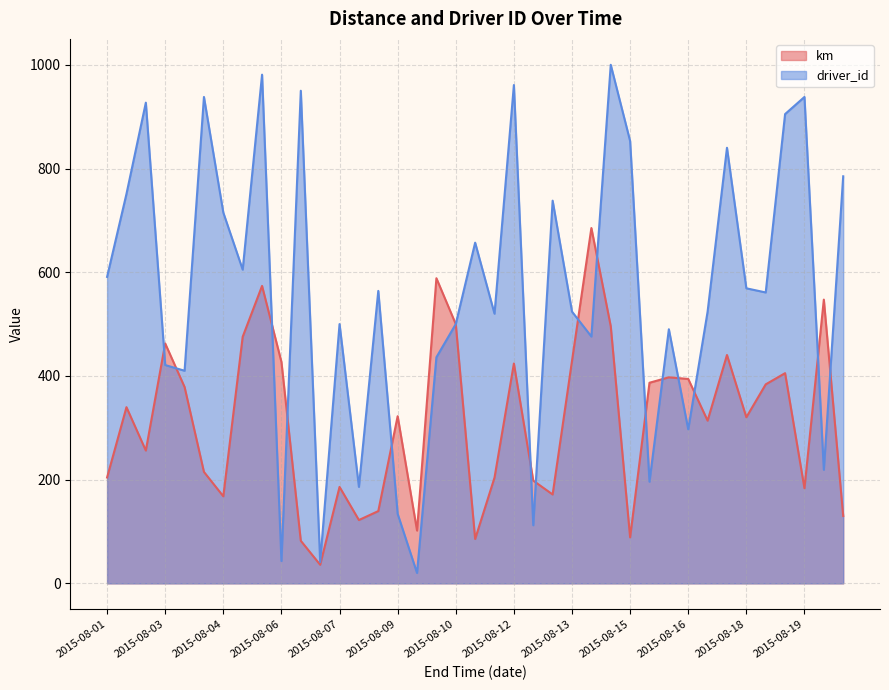

Which has a higher value, 2015-08-06 or 2015-08-12?

2015-08-06